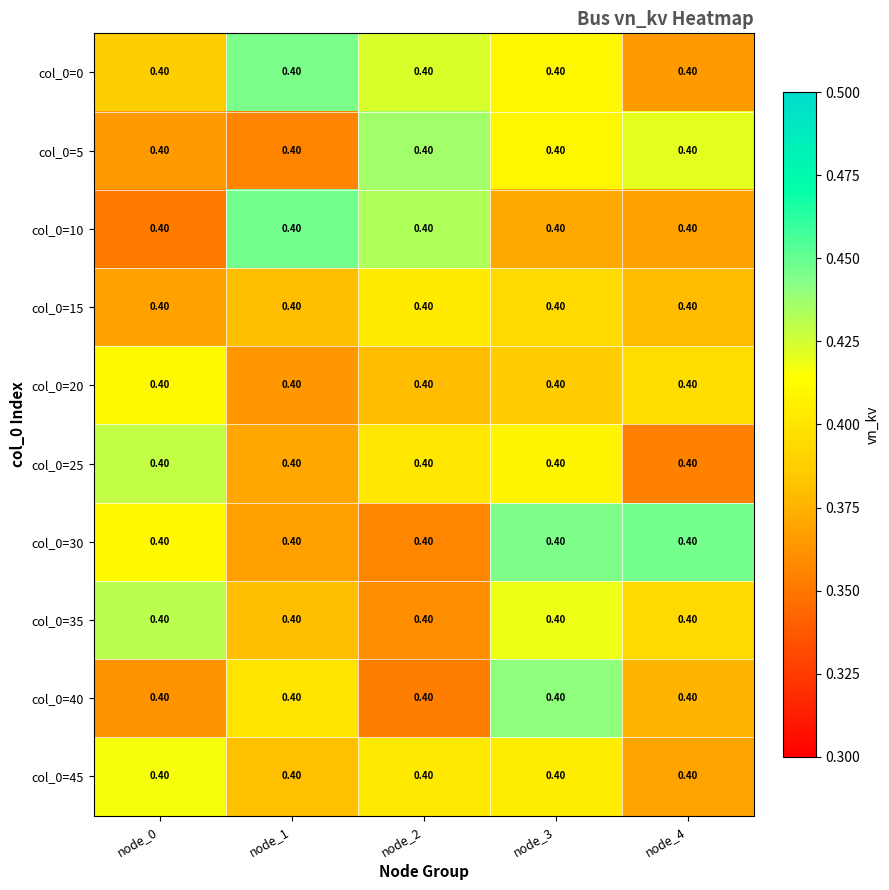

What is the difference between the maximum and minimum values in the col_0=5 series?

0.1